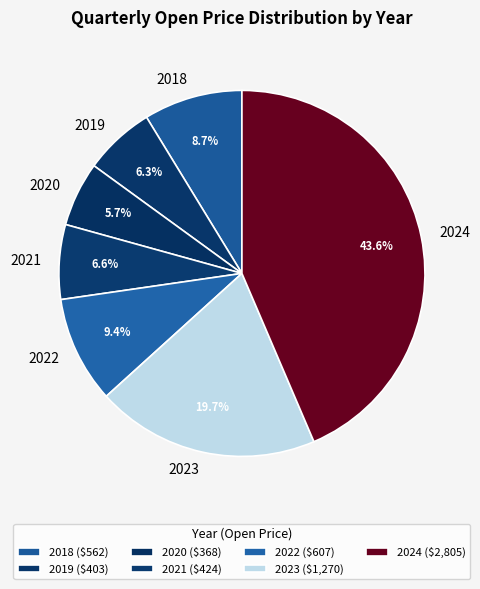

To the nearest percent, what percentage of the pie is 2021?

7%